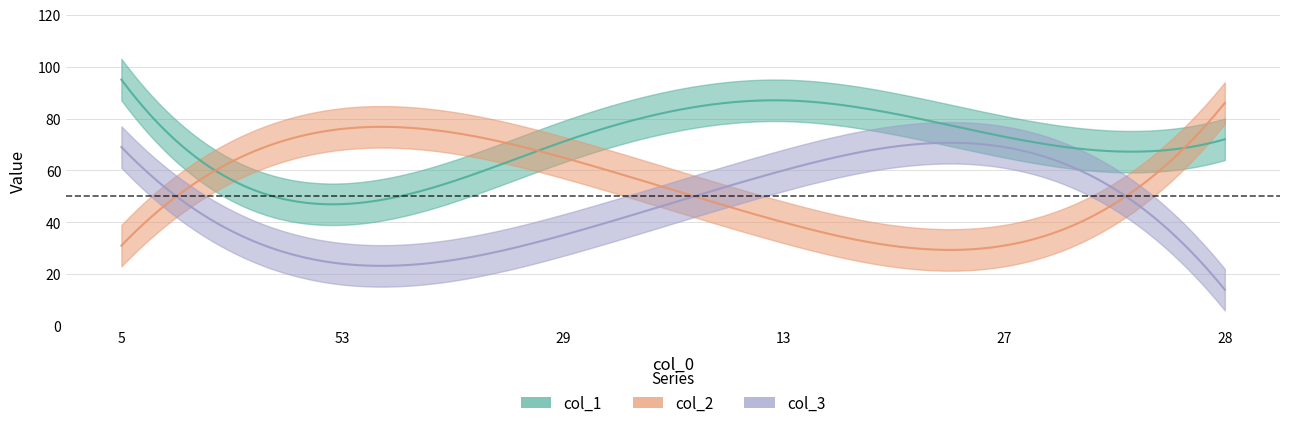

Rank the series by their average value, from lowest to highest.

col_3, col_2, col_1